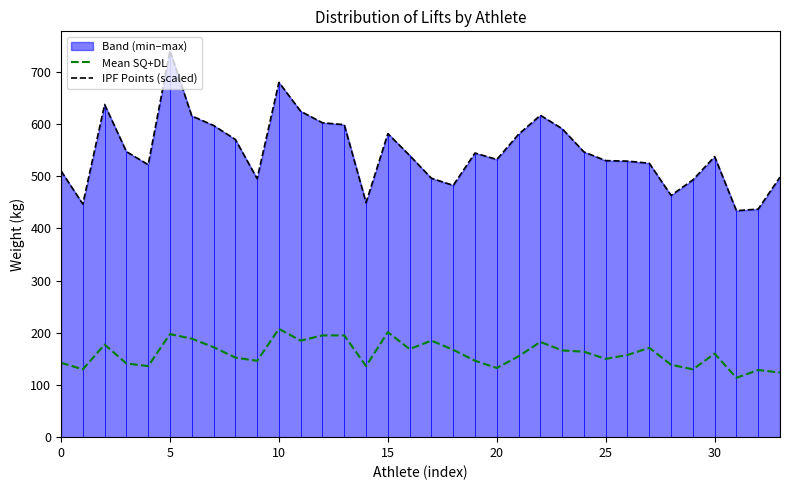

Which has a higher value, 19 or 32?

19